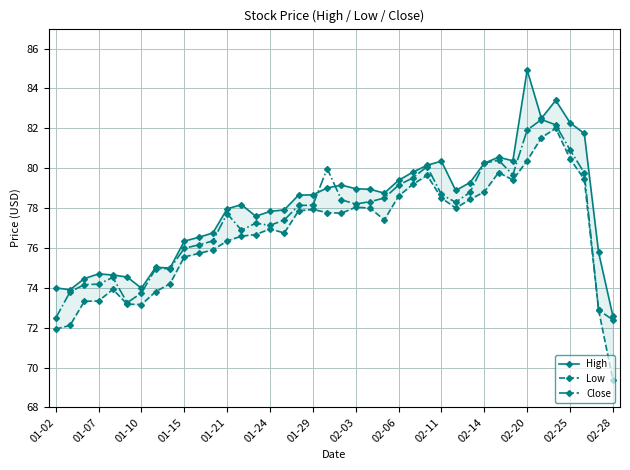

True or false: Close has more than 0 points higher than both neighbors.

True